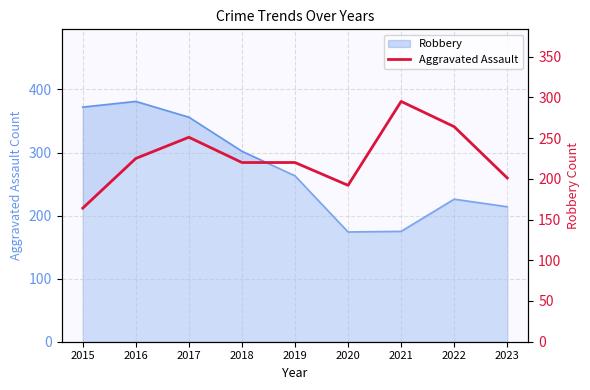

The chart shows a value of 341 at 2023. True or false?

False